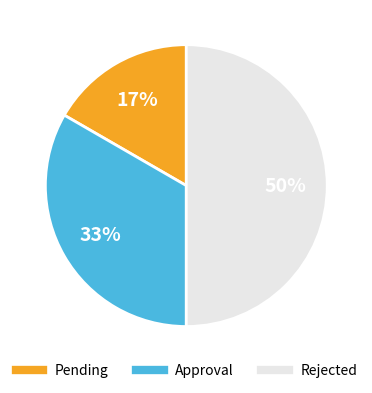

To the nearest percent, what is the difference between the Rejected and Pending slice percentages?

33%